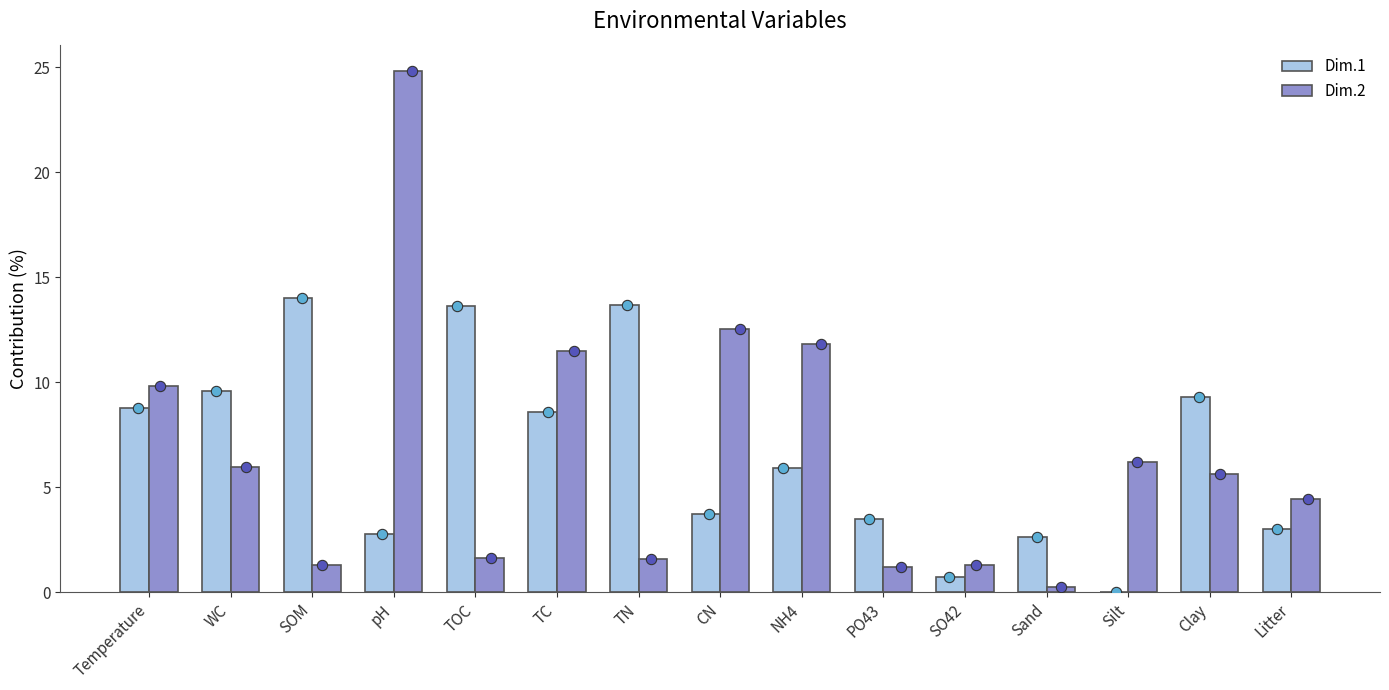

Which series has the largest Y range (max minus min)?

Dim.2